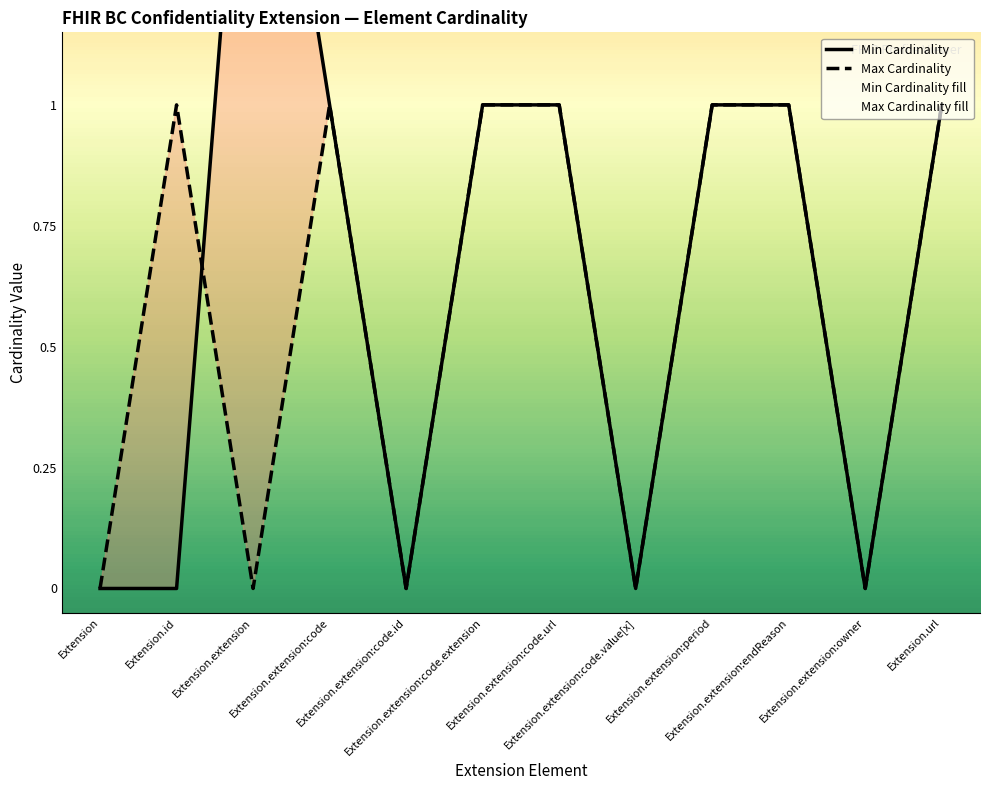

At which category is the sum across all series the highest?

Extension.extension